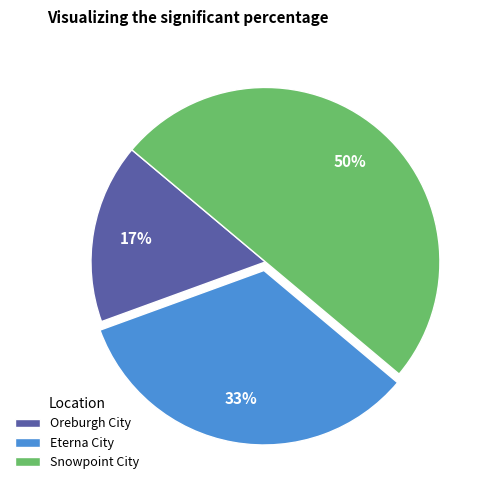

How many slices are in this pie chart?

3